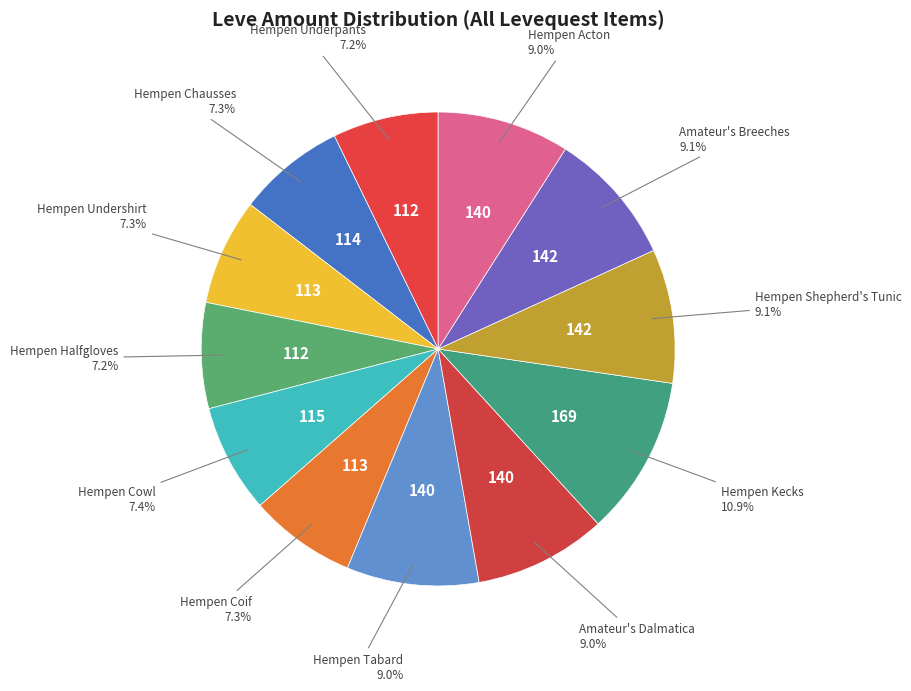

Is it true that Hempen Kecks is 22% of the pie?

False